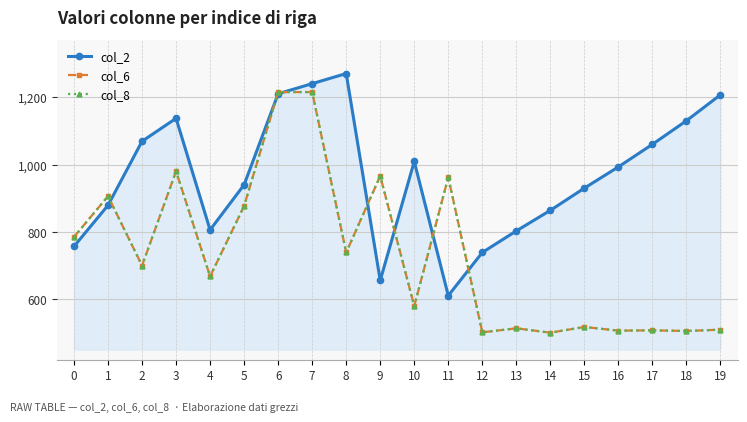

Is this an area chart (filled region under the line)?

Yes